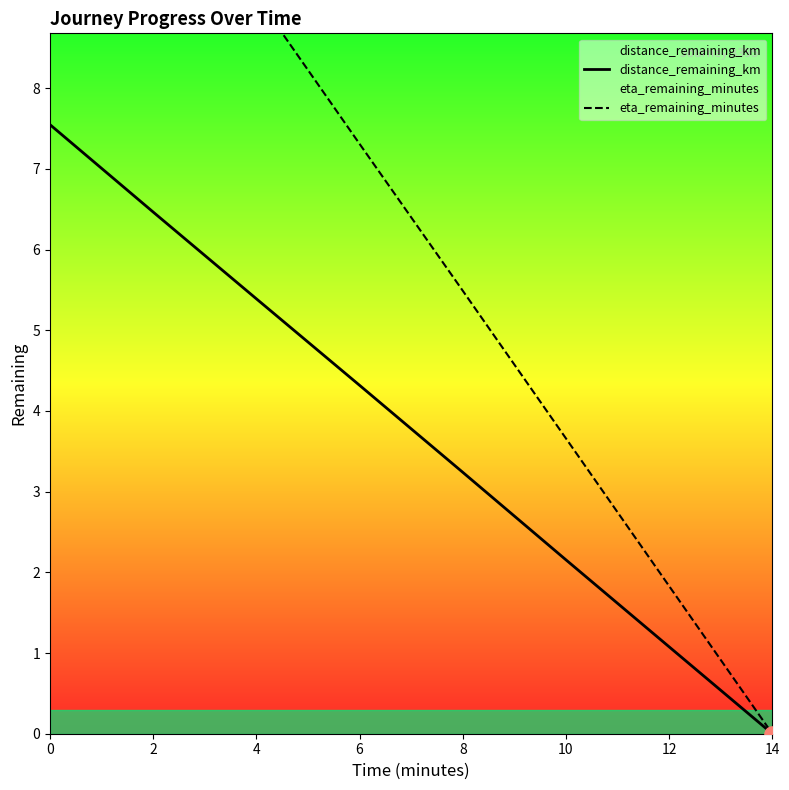

What are all the series names shown in the legend?

distance_remaining_km, eta_remaining_minutes